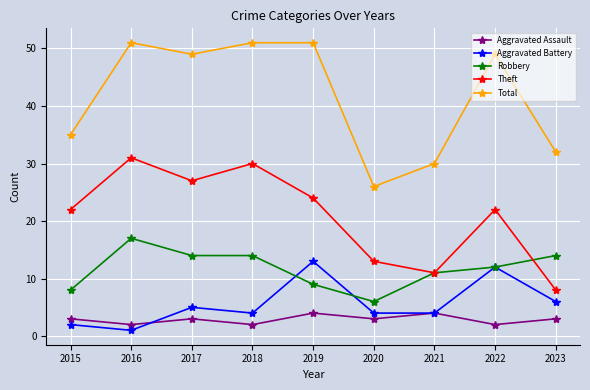

The value of Total at 2023 is 32. True or false?

True